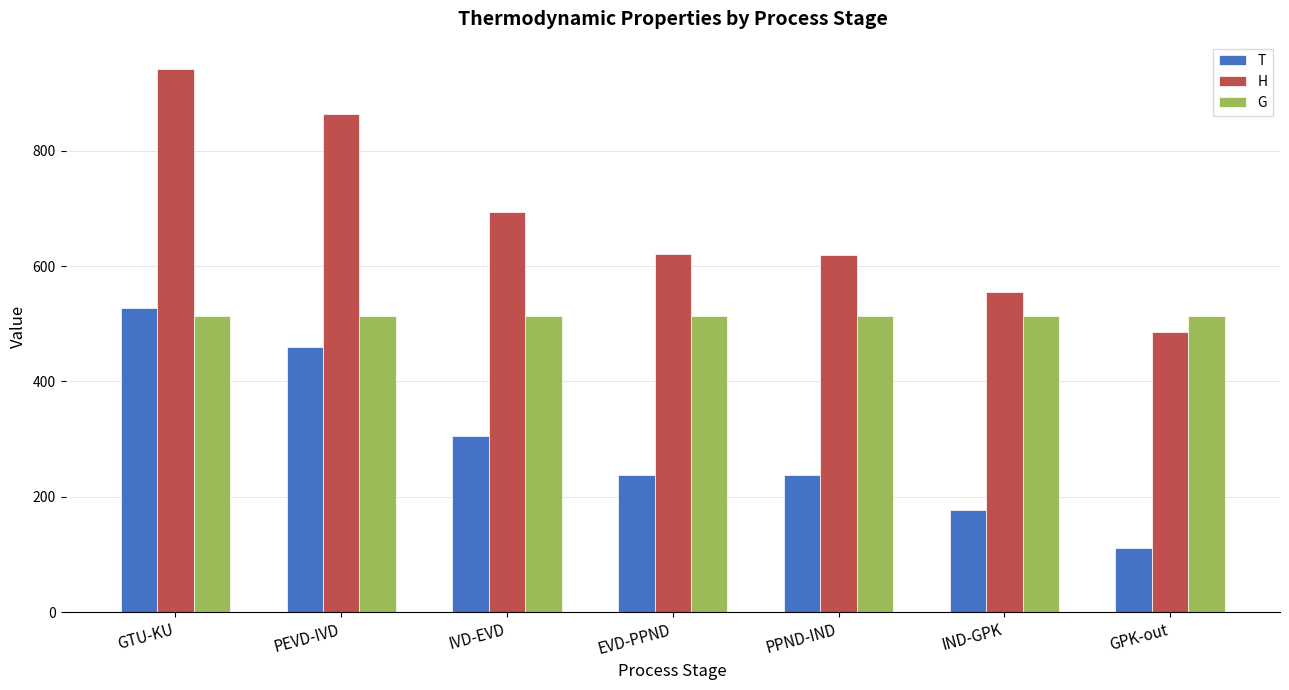

Rank the series by their maximum value, from highest to lowest.

H, T, G